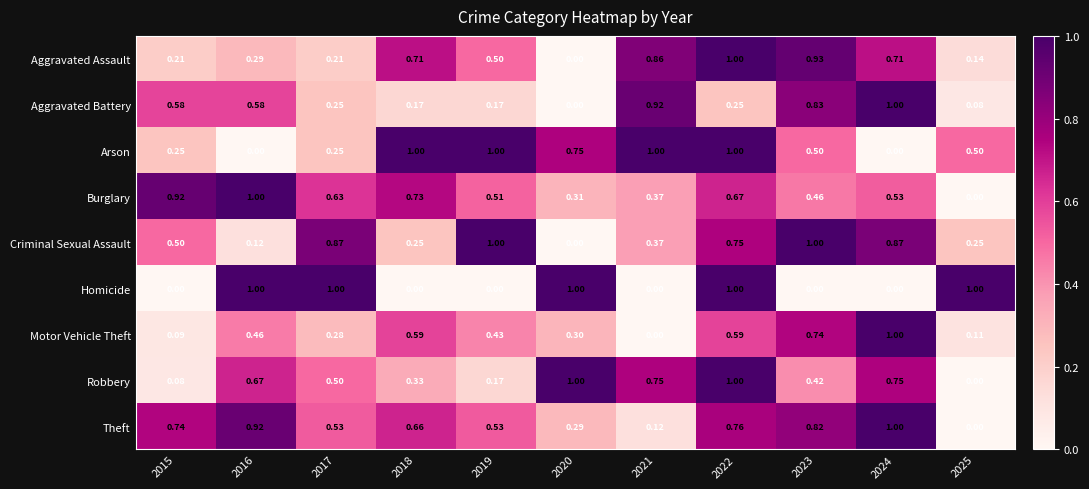

Which label corresponds to the largest value in the chart?

2024